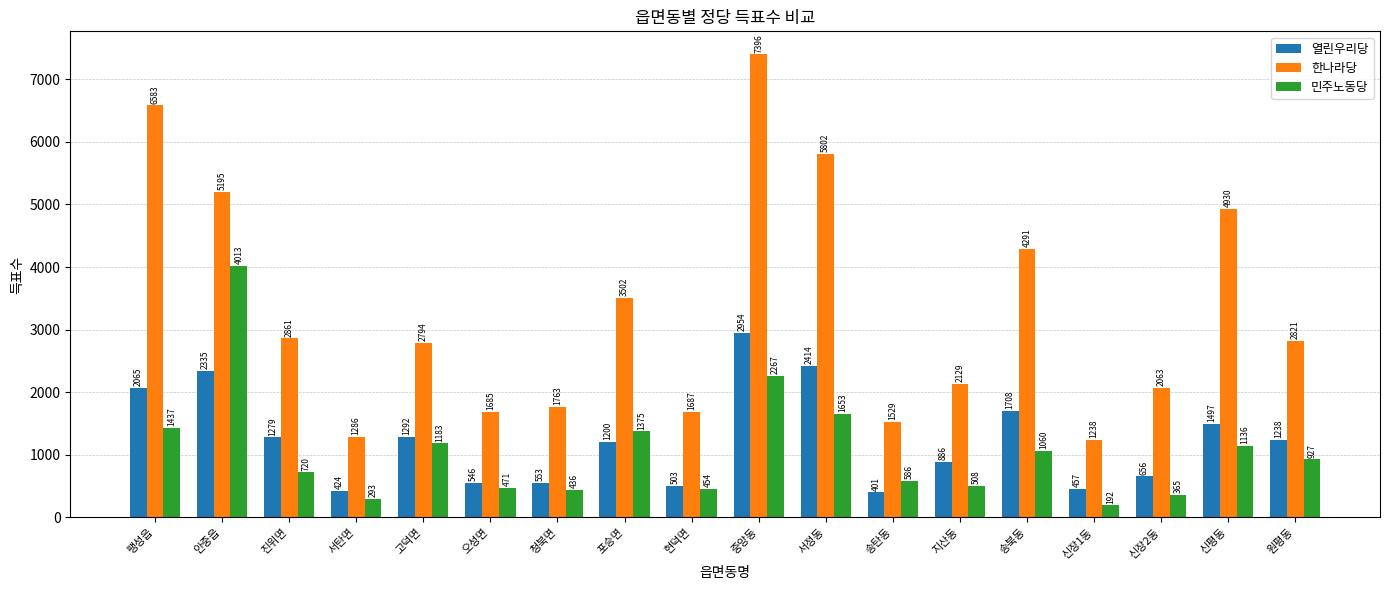

What is the difference between the second highest and second lowest values in the 한나라당 series?

5297